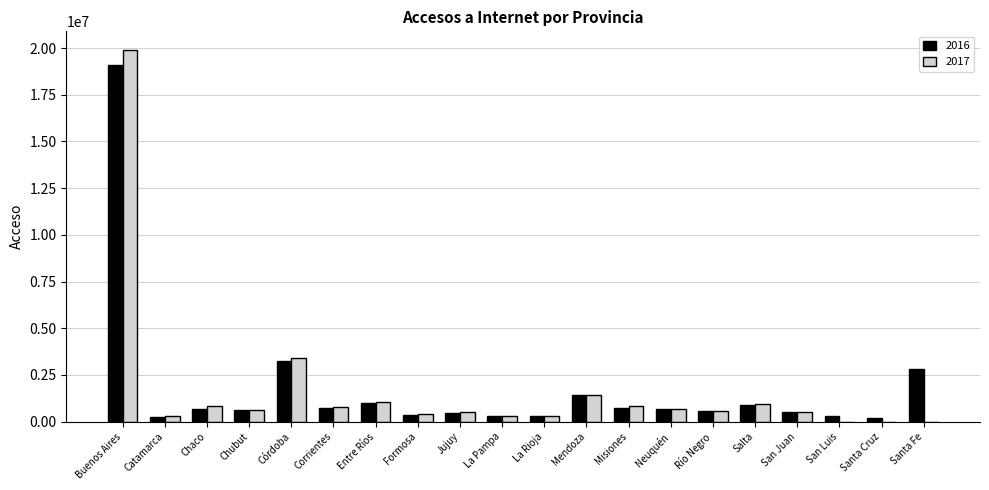

What is the total value across all series at Chubut?

1257623